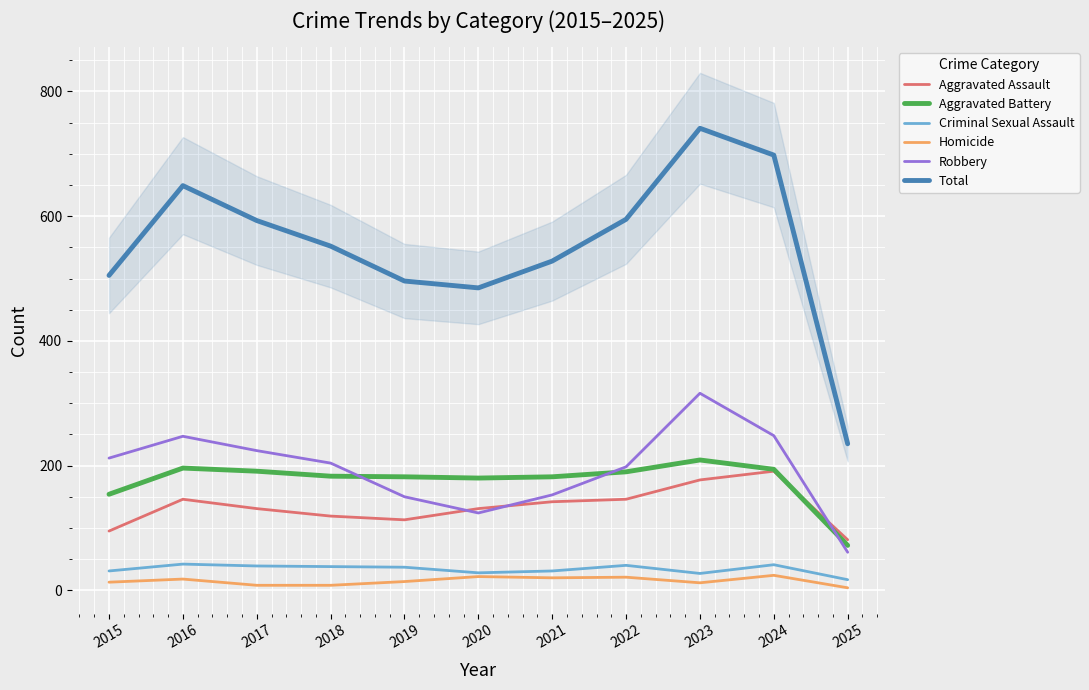

The value of Homicide at 2024 is 24. True or false?

True